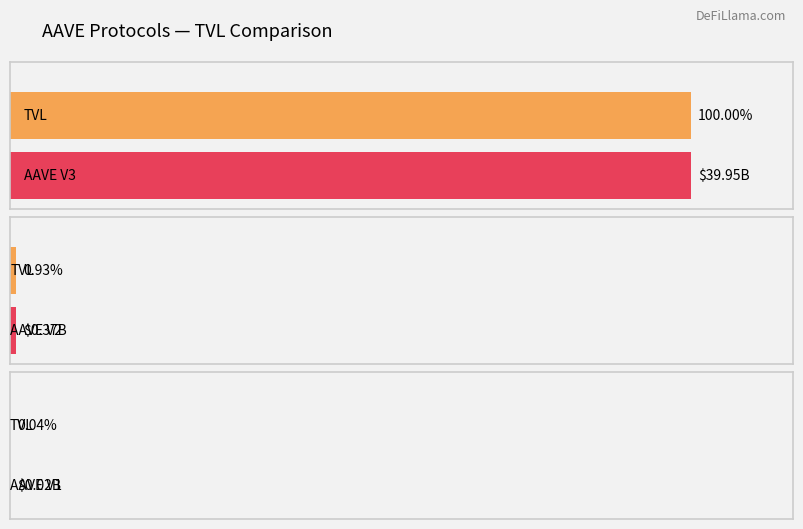

Rank the categories by value from lowest to highest.

AAVE V1, AAVE V2, AAVE V3